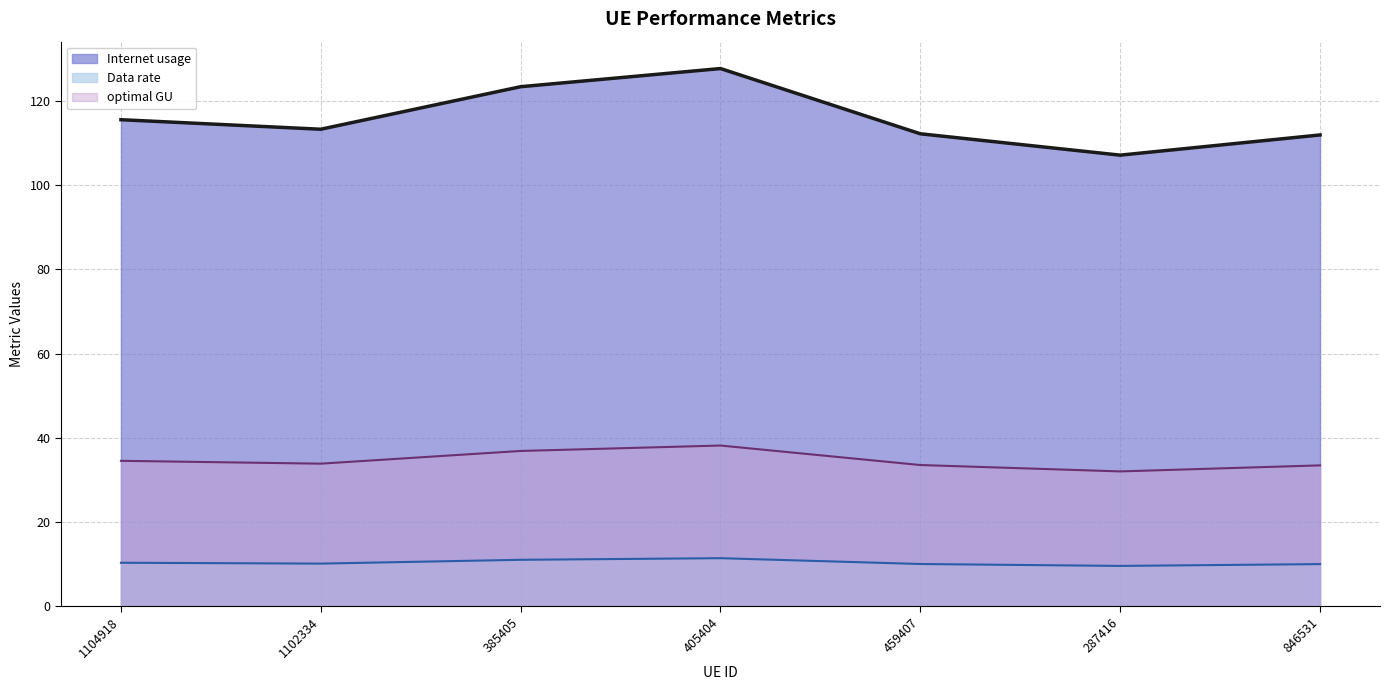

Which series has the largest range (max minus min)?

Internet usage